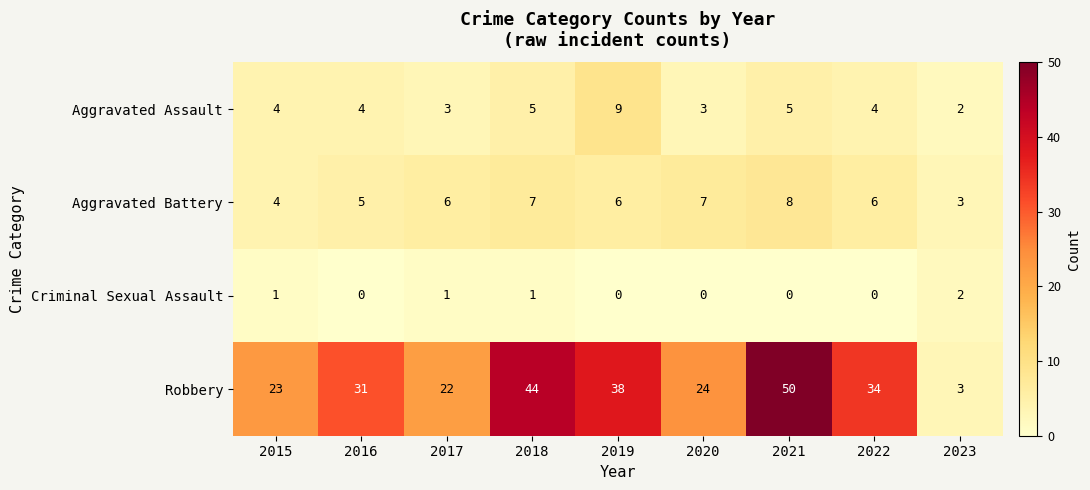

What is the difference between the second highest and minimum values in the Aggravated Assault series?

3